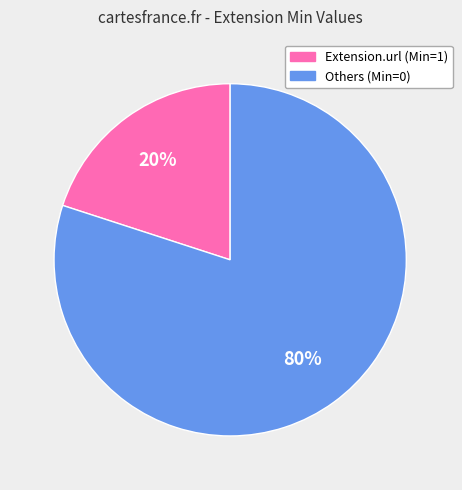

Count the number of slices in the pie.

2